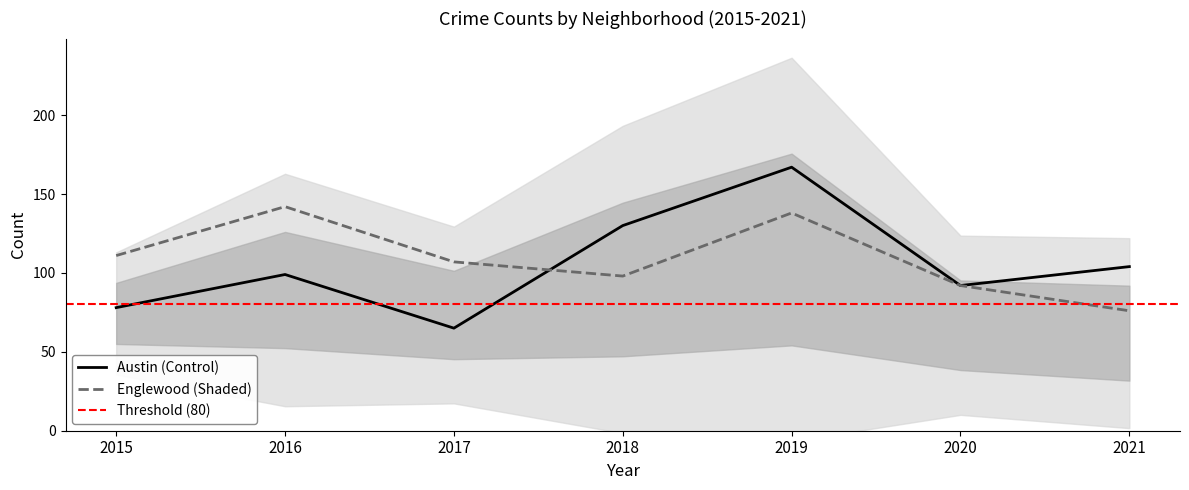

How many values in the Englewood series exceed 107?

3